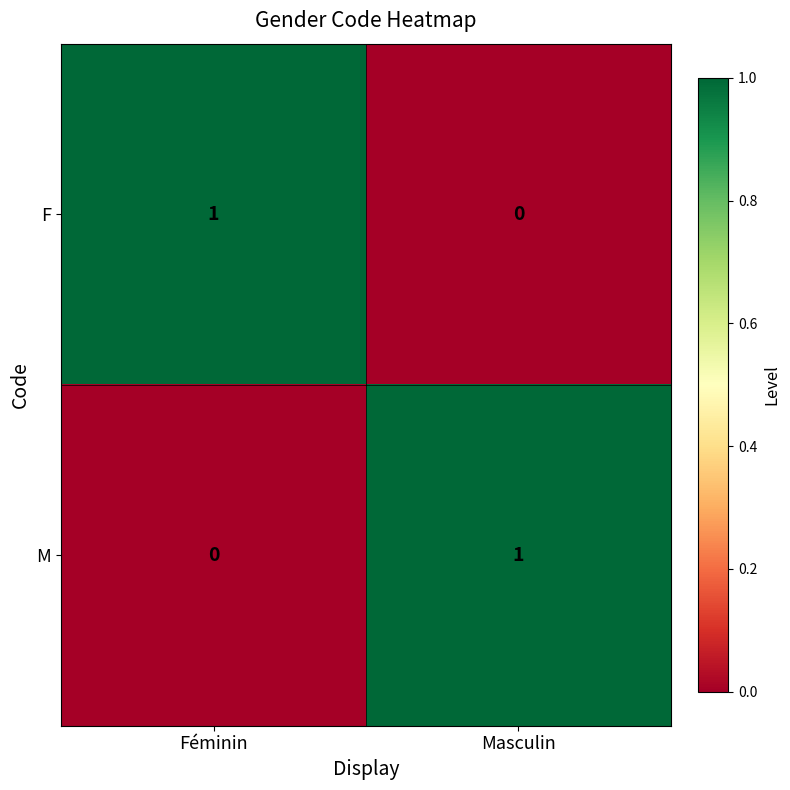

At Féminin, list the series in order from largest to smallest.

F, M